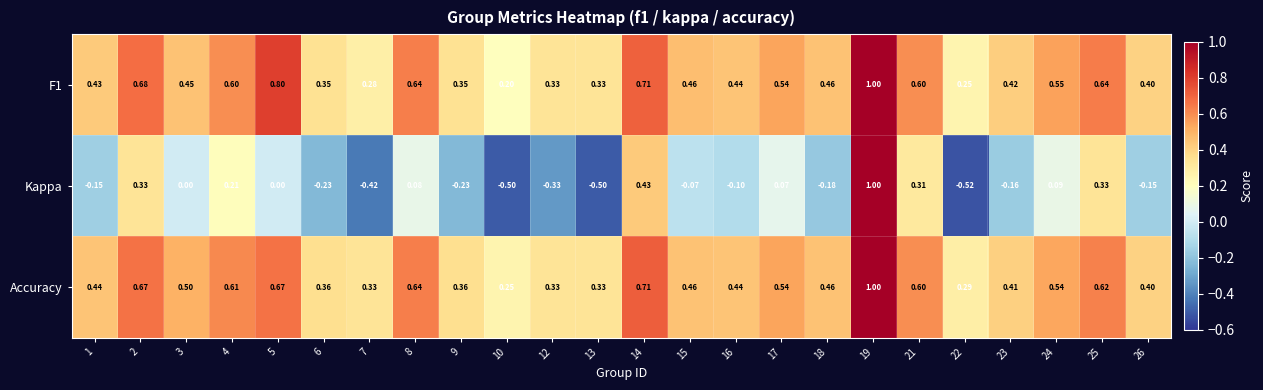

Is the value of Kappa at 5 greater than the value of F1 at 17?

No